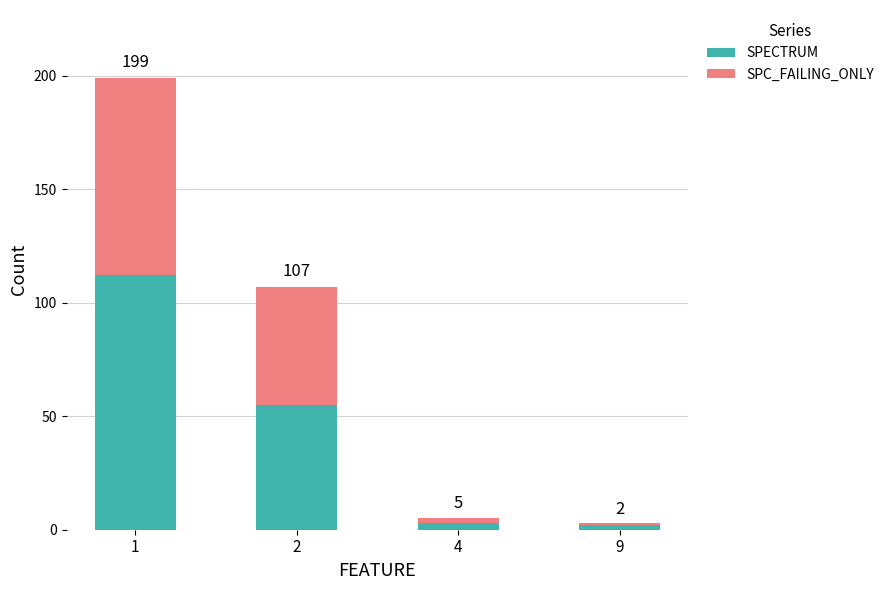

What value does the SPECTRUM series have at 2, to the nearest 10?

60